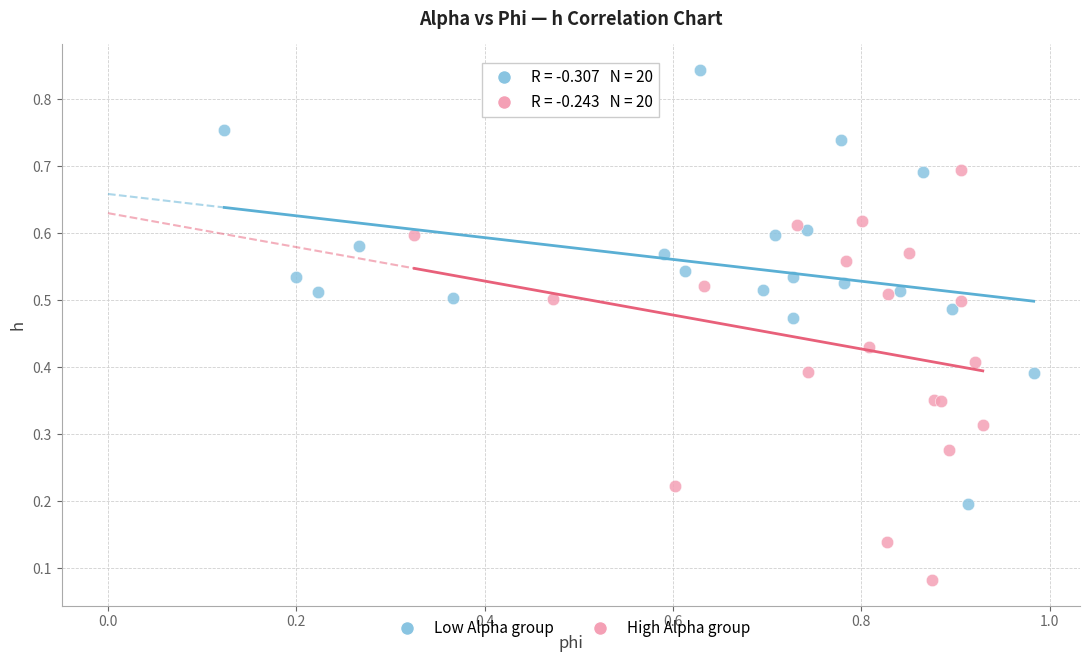

Which series contains the highest Y value?

Low Alpha group